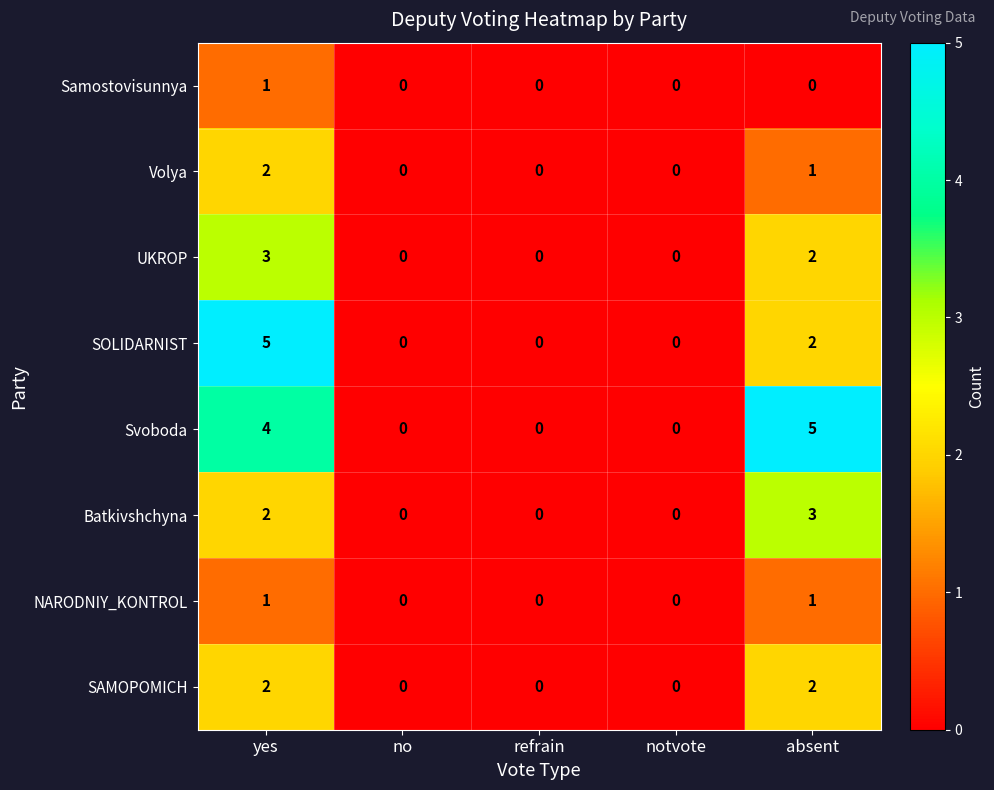

The value of Volya at no is 0. True or false?

True